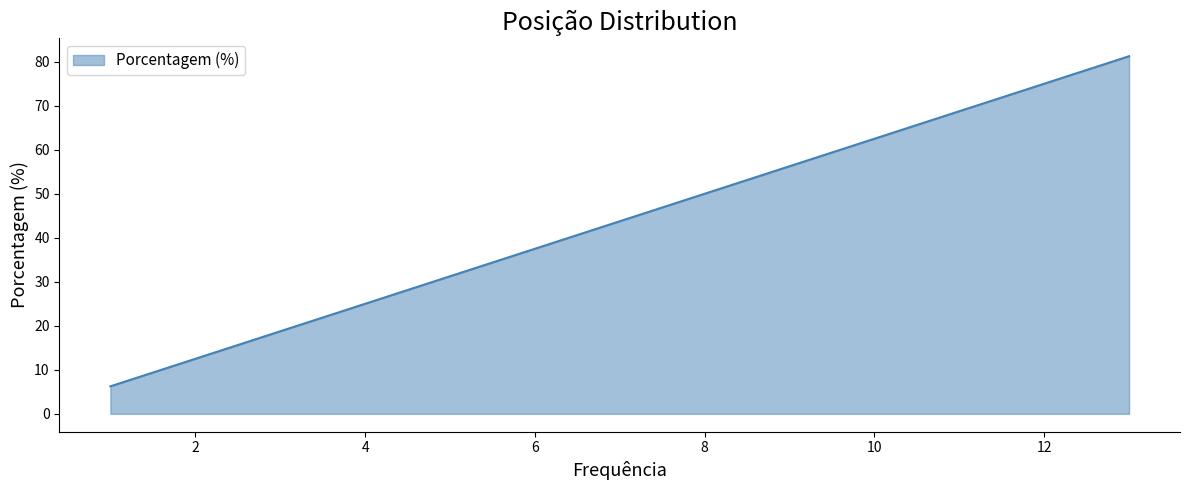

What is the minimum value shown in the chart?

6.2